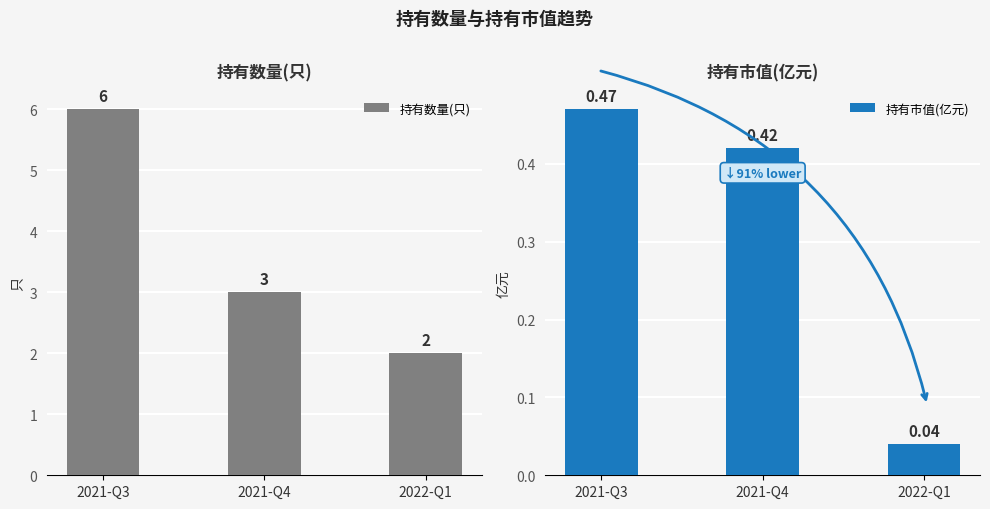

At which category is the sum across all series the highest?

2021-Q3